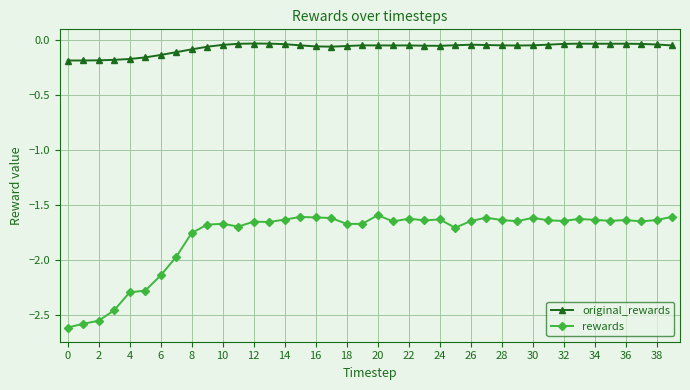

Which series has the largest total across all categories?

original_rewards